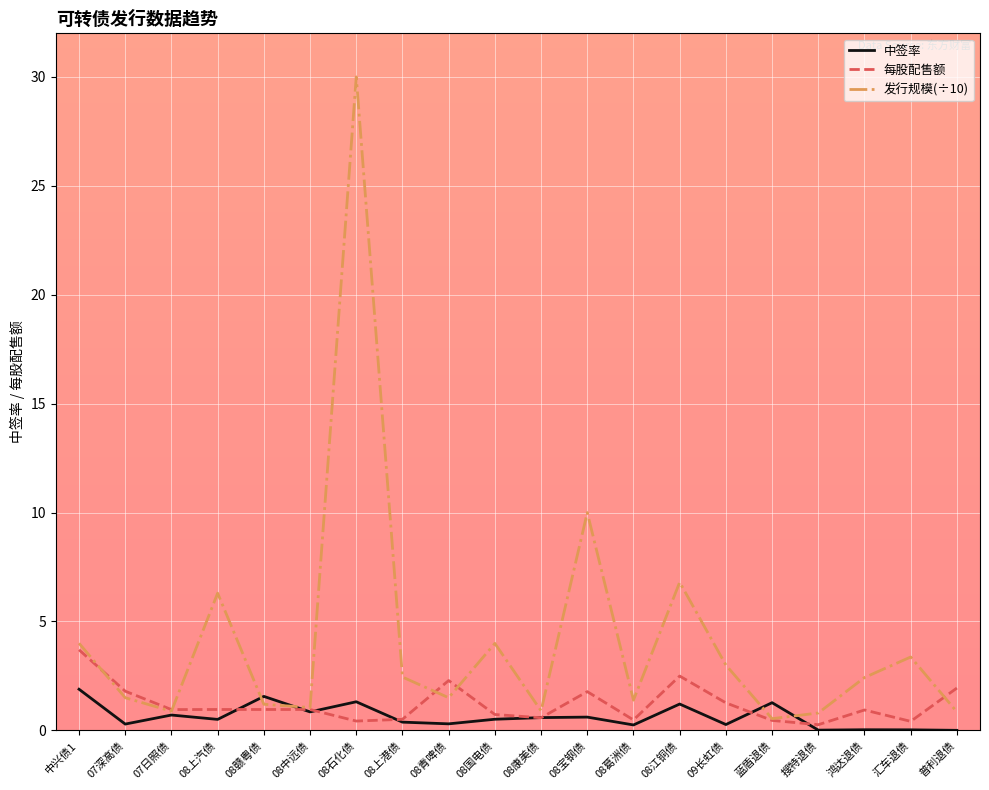

Is the value of 发行规模(÷10) at 08葛洲债 greater than the value of 中签率 at 08上港债?

Yes